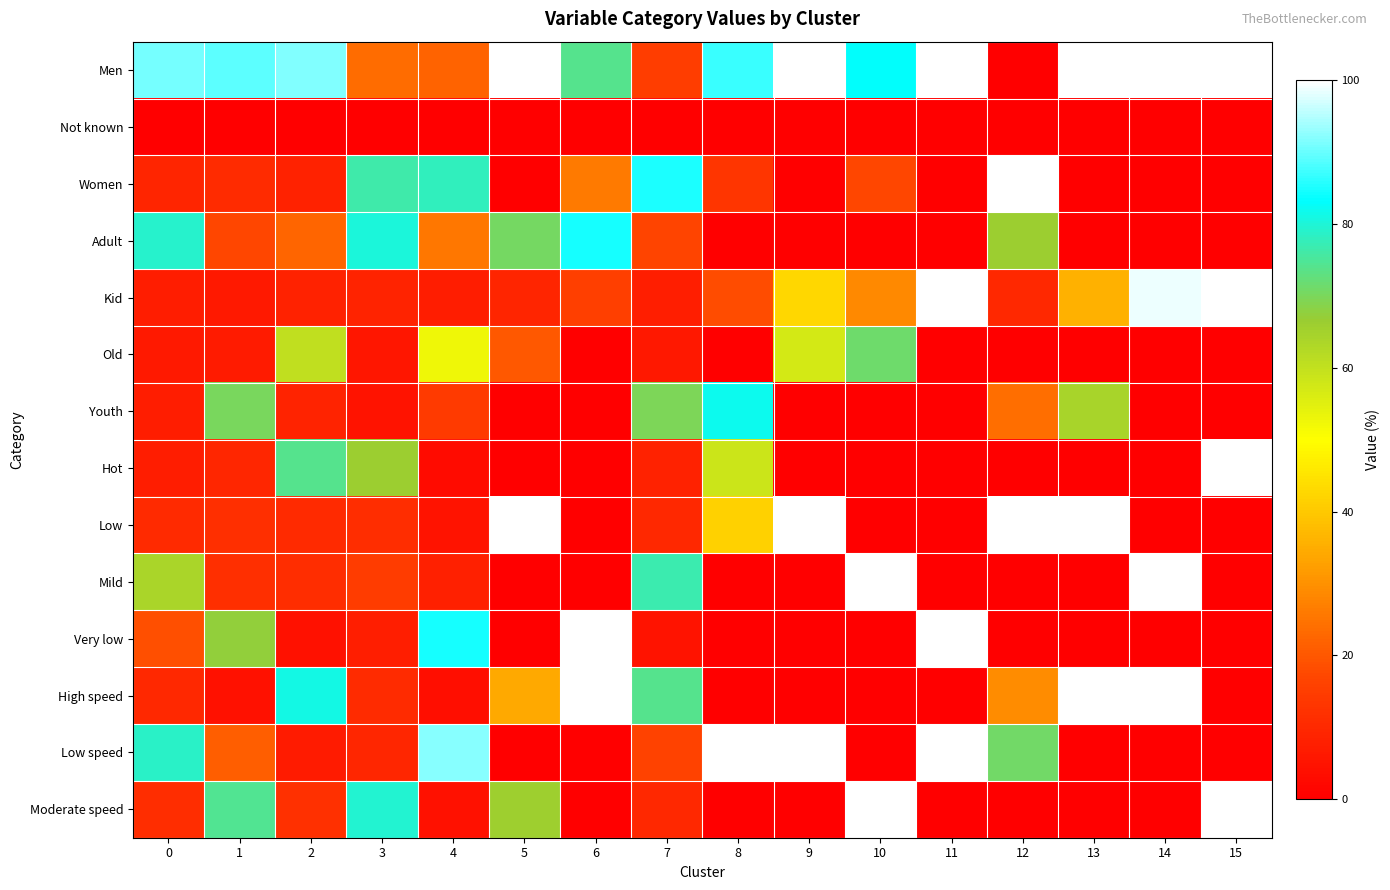

List the series in order of their peak value, highest first.

Men, Women, Kid, Hot, Low, Mild, Very low, High speed, Low speed, Moderate speed, Adult, Youth, Old, Not known